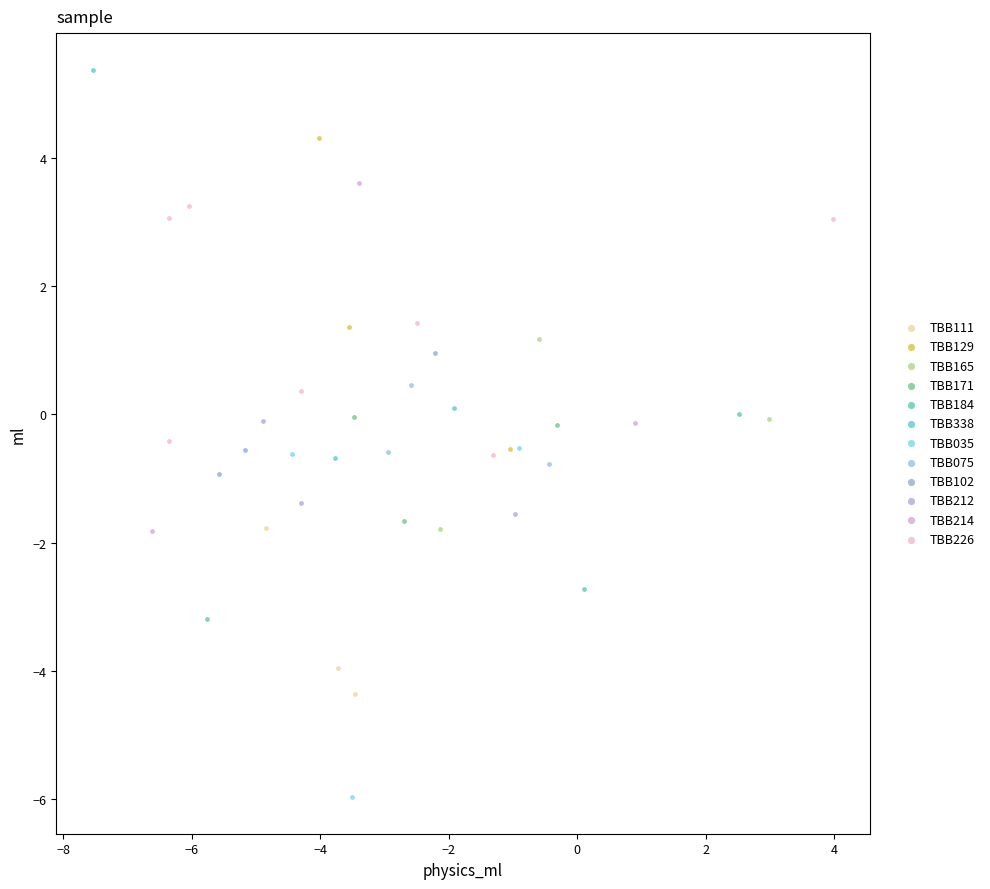

Which series reaches the minimum Y coordinate?

TBB035